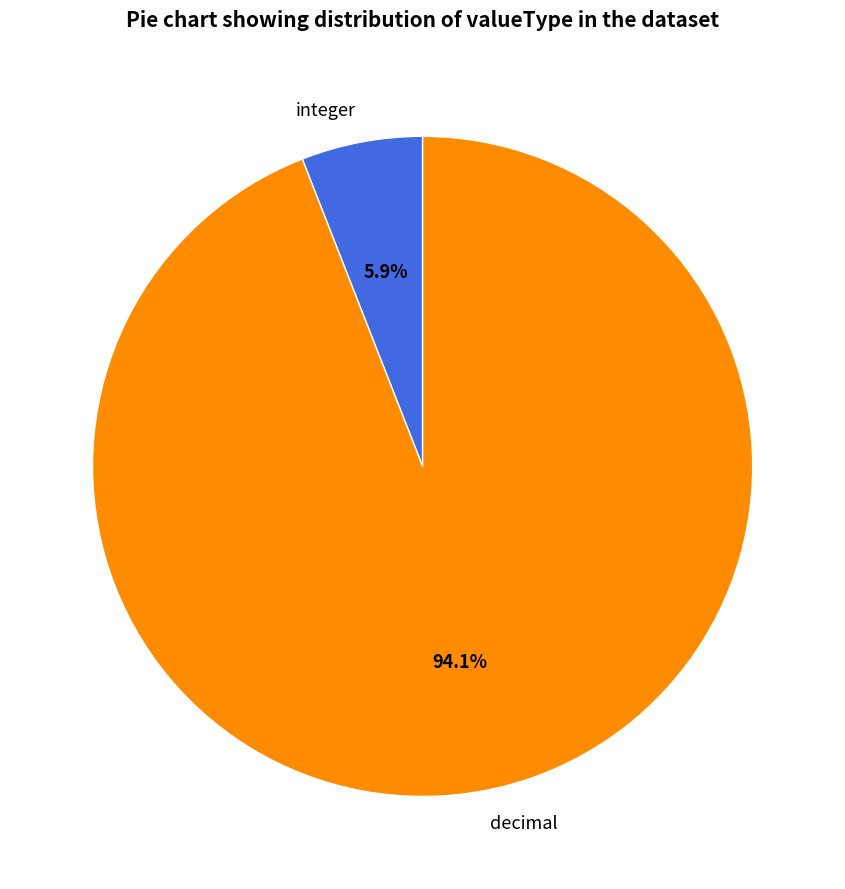

Which has a higher value, decimal or integer?

decimal